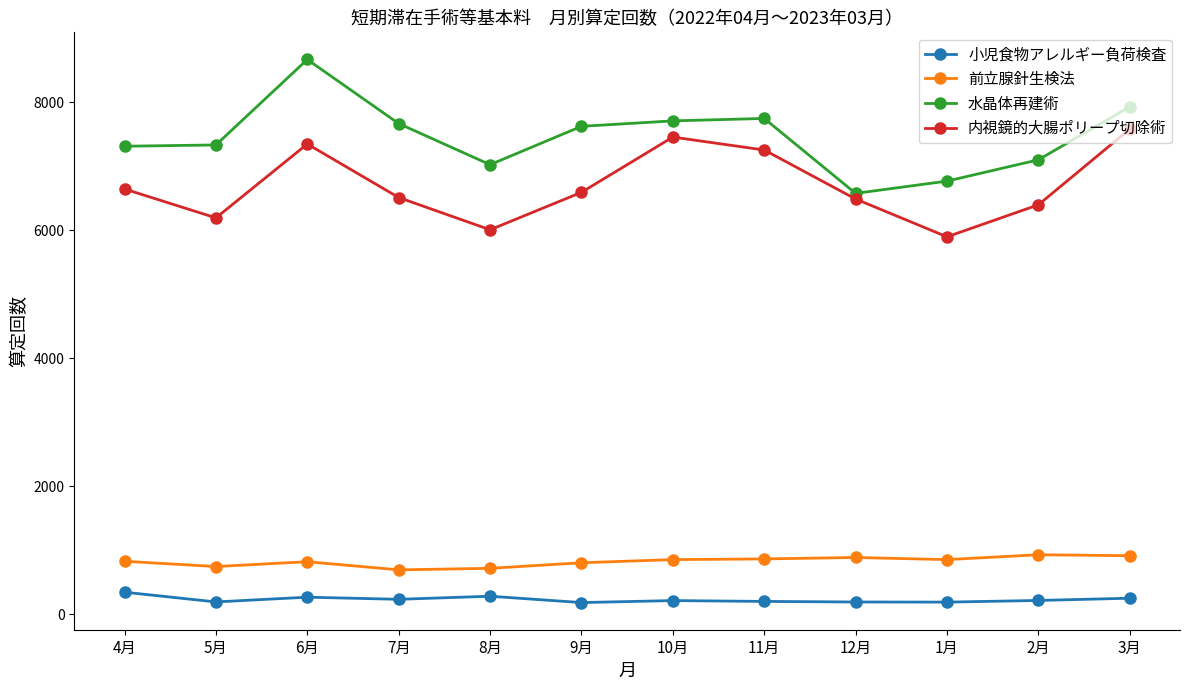

What is the spread (max minus min) of values at 12月?

6383